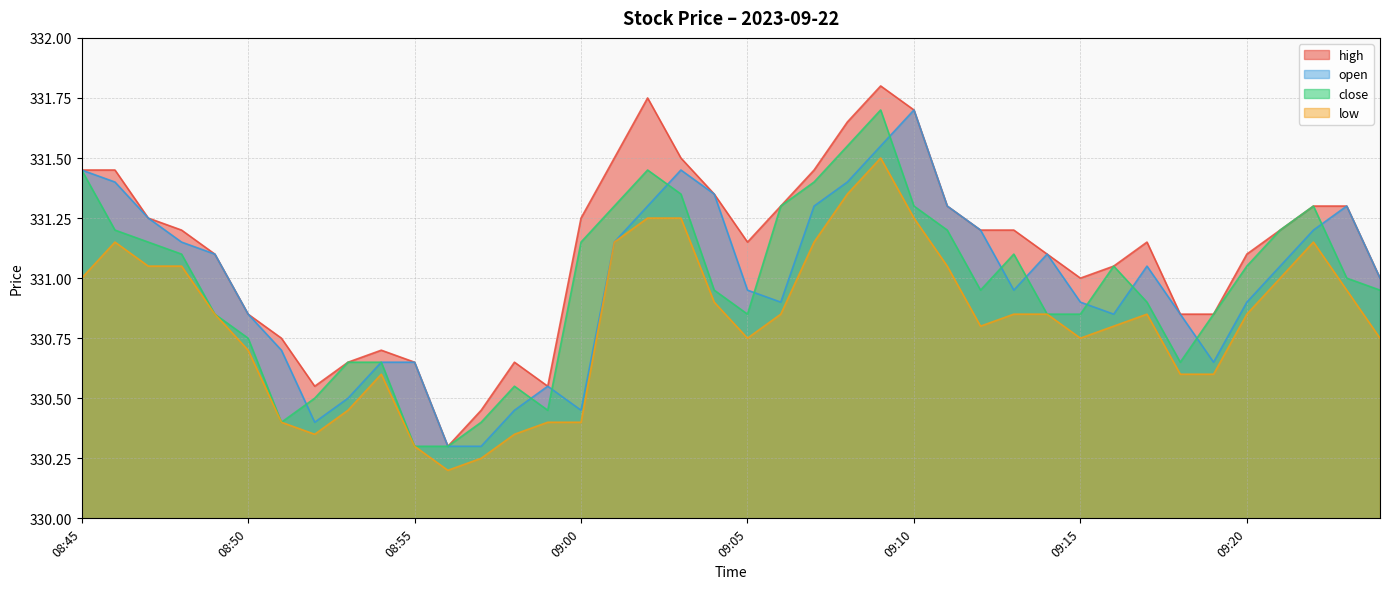

How many categories are shown in the chart?

40